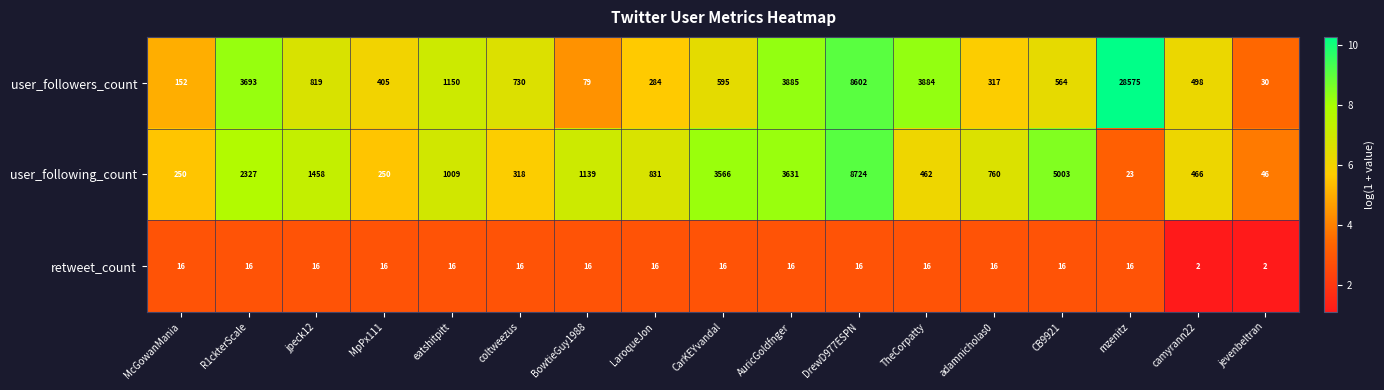

The value of user_followers_count at DrewD977ESPN is 14466. True or false?

False